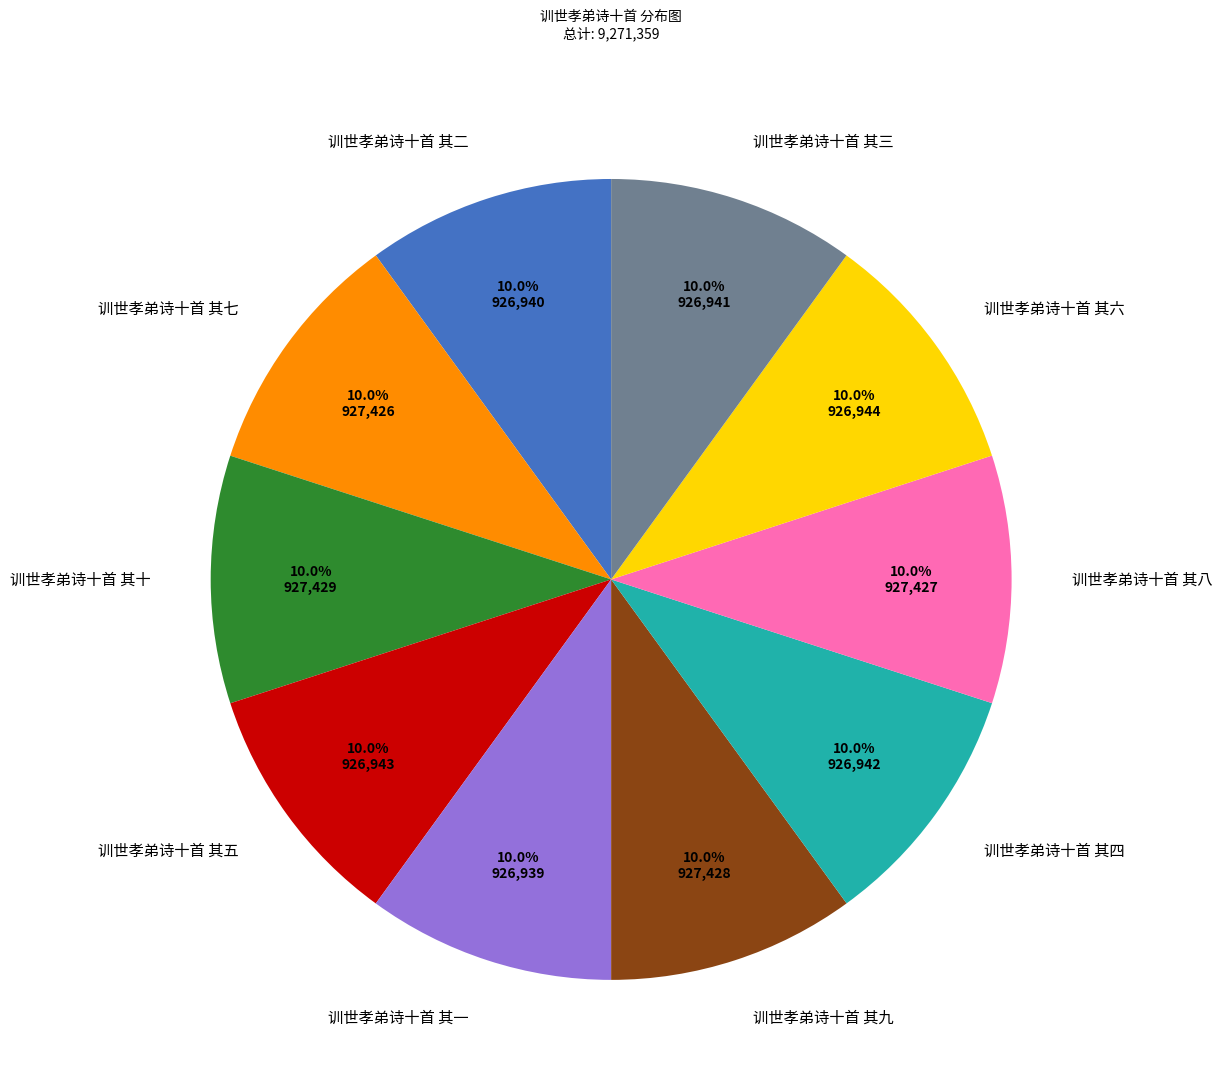

Does any single category account for the majority?

No